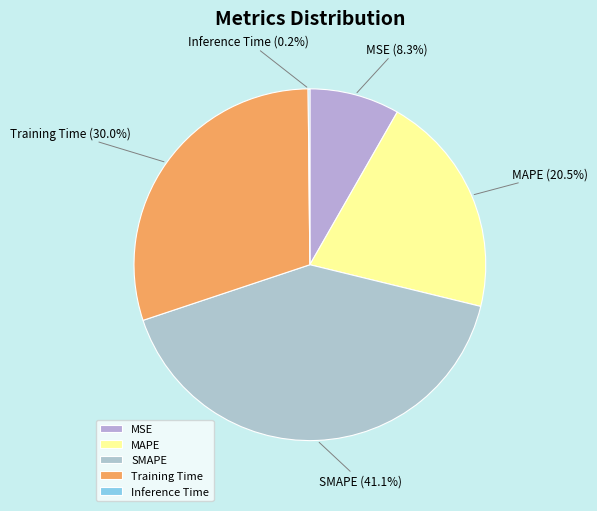

To the nearest percent, what is the average slice percentage?

20%